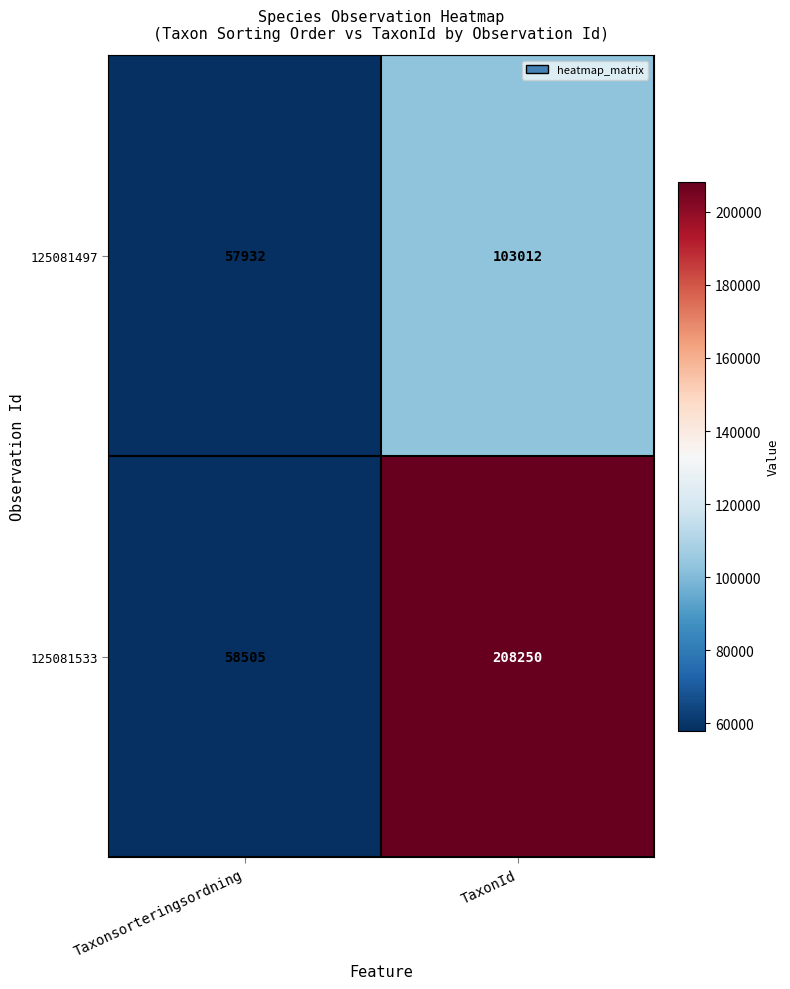

Which series has the largest total across all categories?

125081533